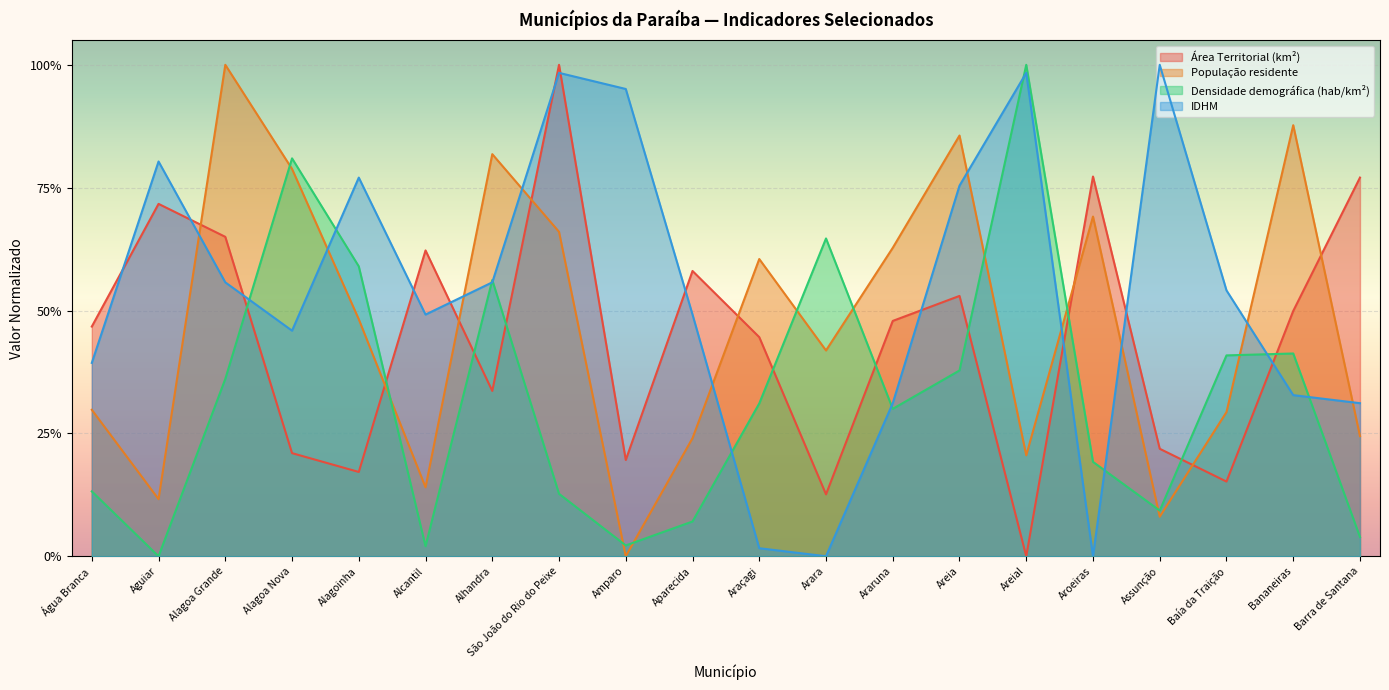

At which label does Área Territorial (km²) reach its peak?

São João do Rio do Peixe